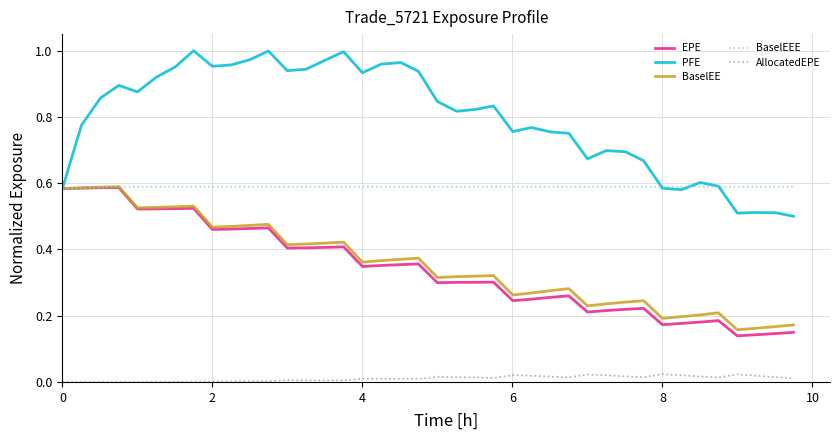

Count the BaselEE values in the range 0 to 1.

40